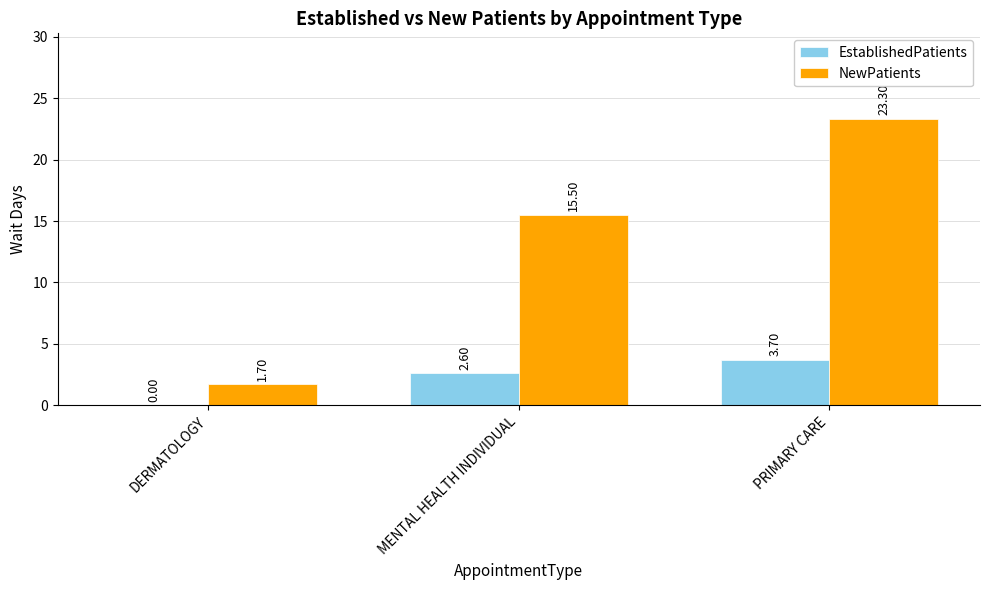

What is the average value of the EstablishedPatients series?

2.1